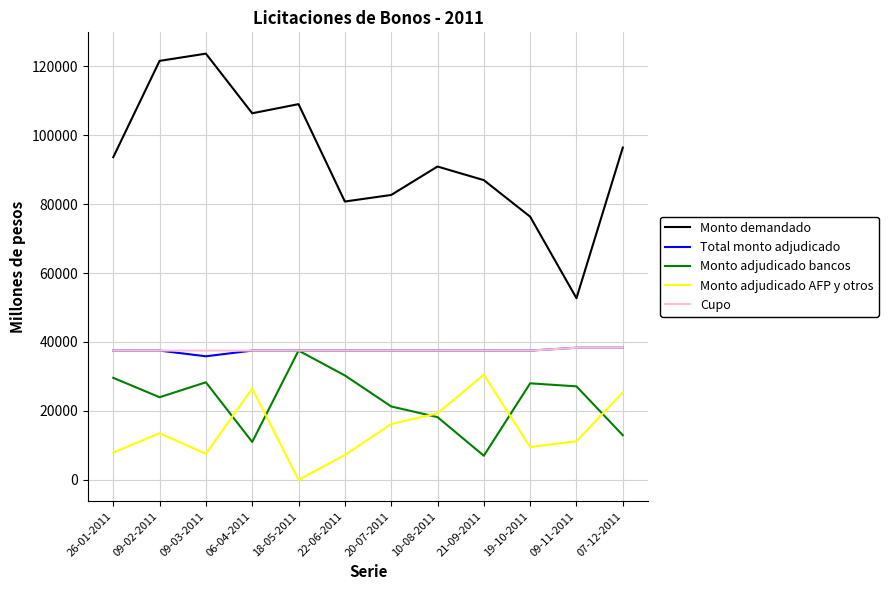

In Monto adjudicado bancos, how many points are lower than both neighbors (excluding endpoints)?

3